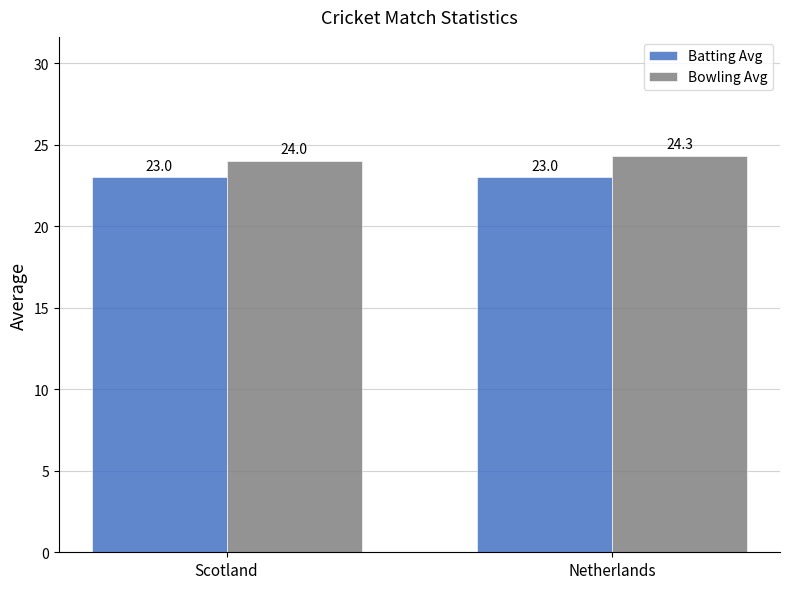

At Scotland, list the series in order from smallest to largest.

Batting Avg, Bowling Avg